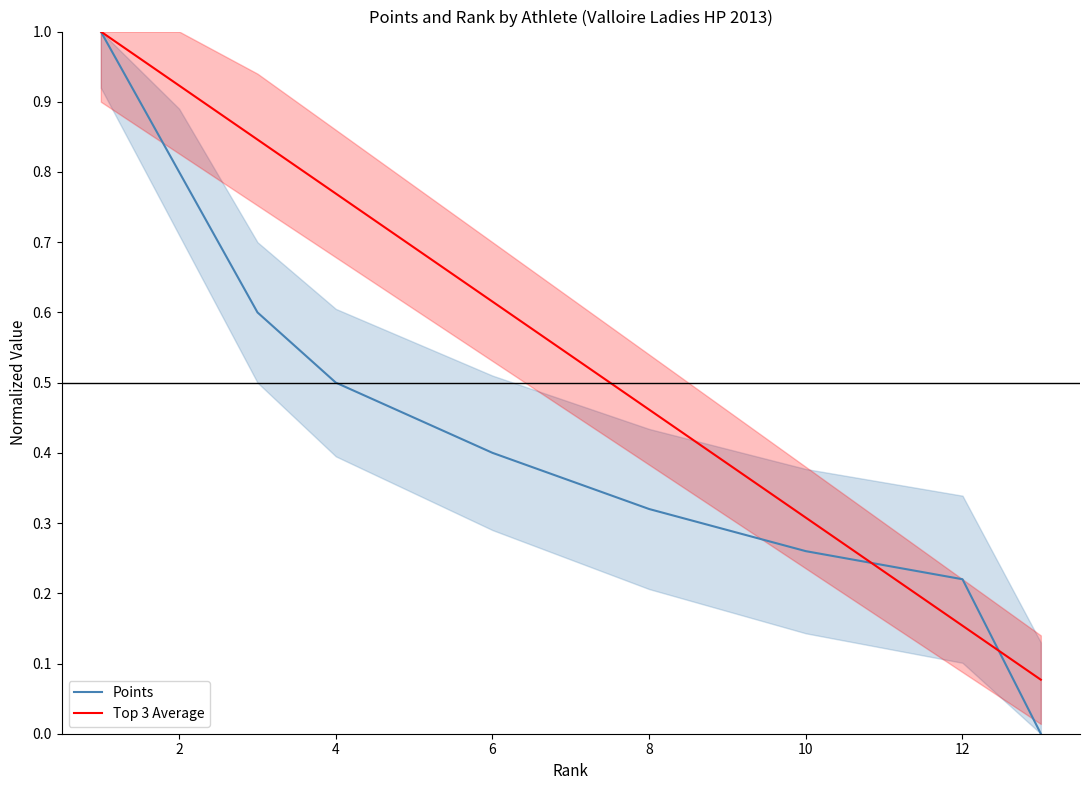

What is the difference between the second highest and minimum values in the Points series?

0.8